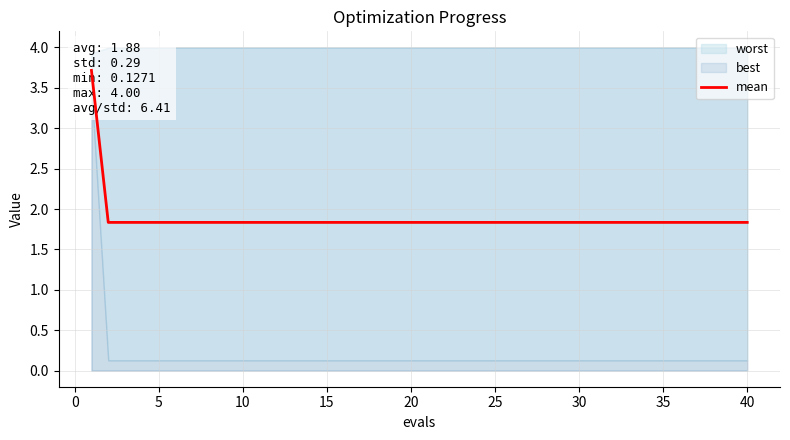

Reading left to right, transcribe all the data shown in this chart.

3.7	1.8	1.8	1.8	1.8	1.8	1.8	1.8	1.8	1.8	1.8	1.8	1.8	1.8	1.8	1.8	1.8	1.8	1.8	1.8	1.8	1.8	1.8	1.8	1.8	1.8	1.8	1.8	1.8	1.8	1.8	1.8	1.8	1.8	1.8	1.8	1.8	1.8	1.8	1.8